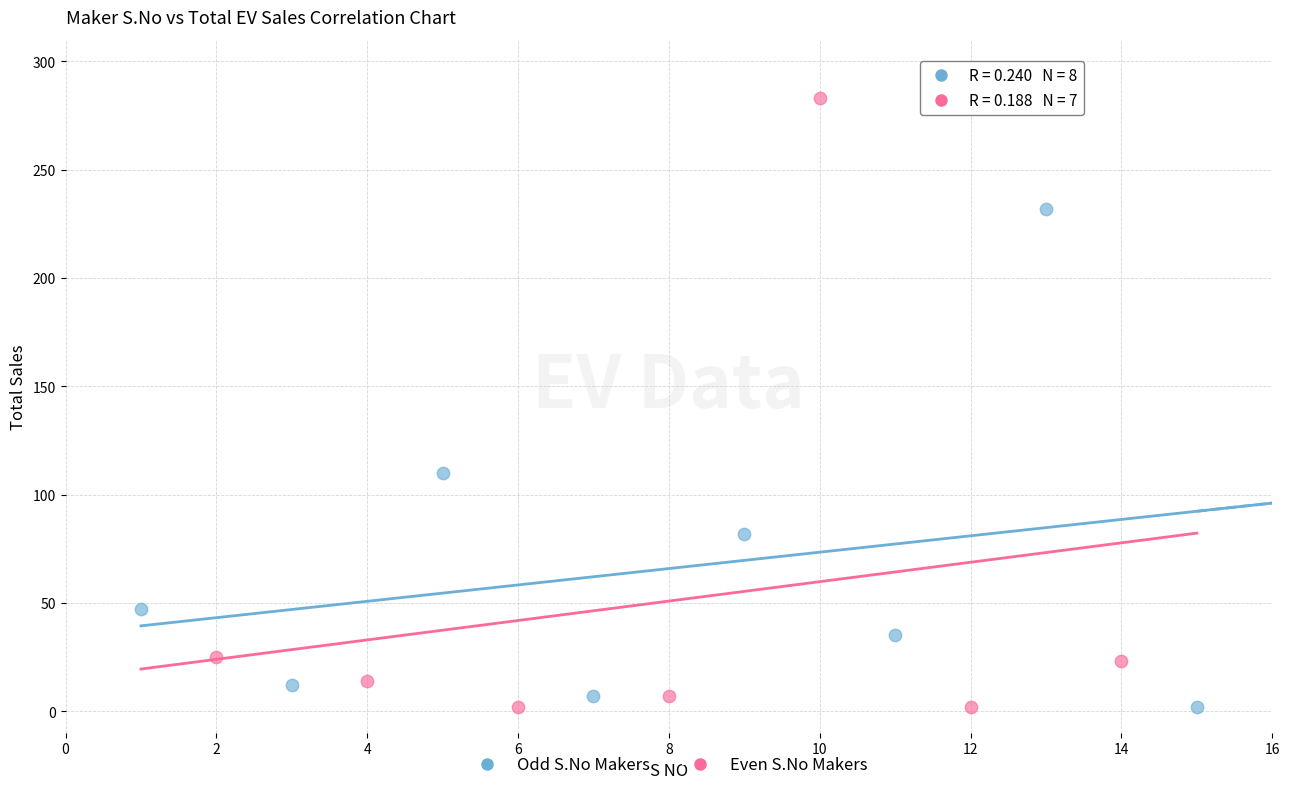

Which series has the widest spread of Y values?

Even S.No Makers